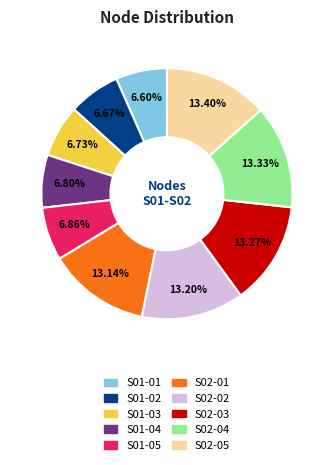

Approximately how many times larger is the value at S02-03 compared to S01-02?

2.0